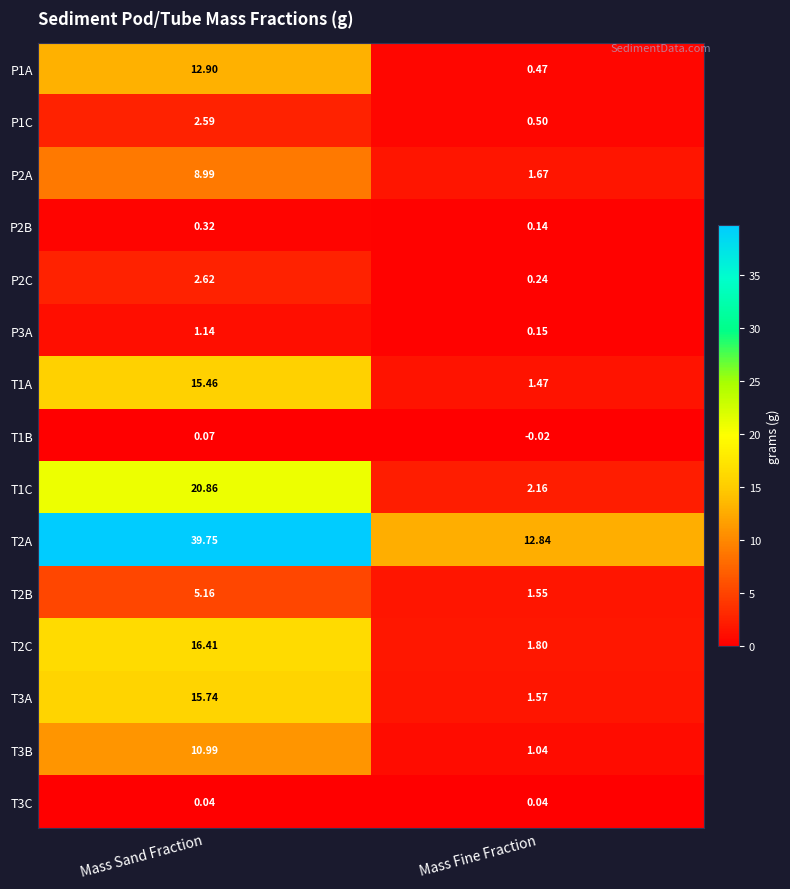

At which label does T1A first exceed 15?

Mass Sand Fraction